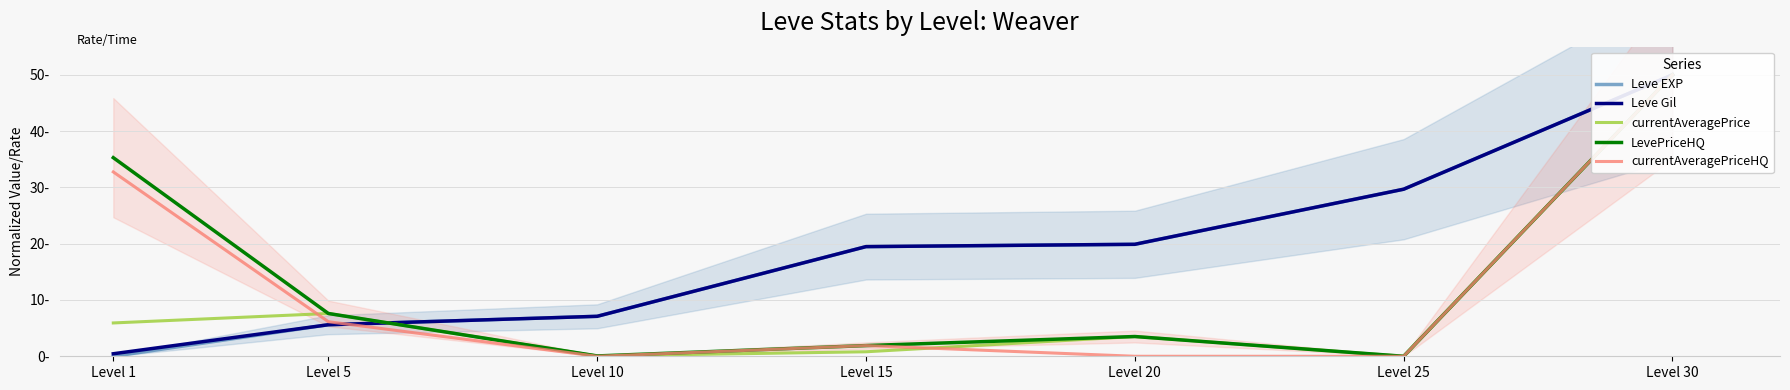

What is the difference between the maximum and minimum values in the Leve EXP series?

50.0